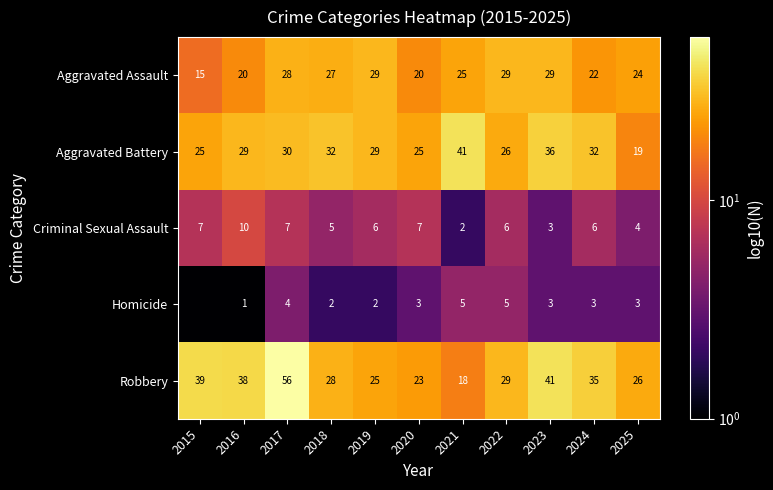

Which series changed the most between 2016 and 2017?

Robbery